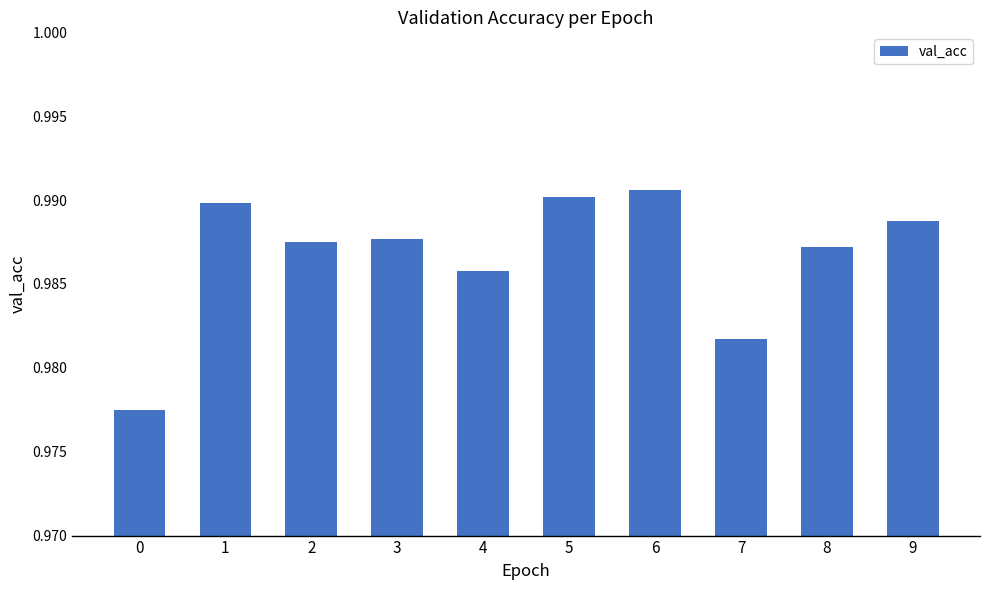

How many values are between 0 and 1?

10